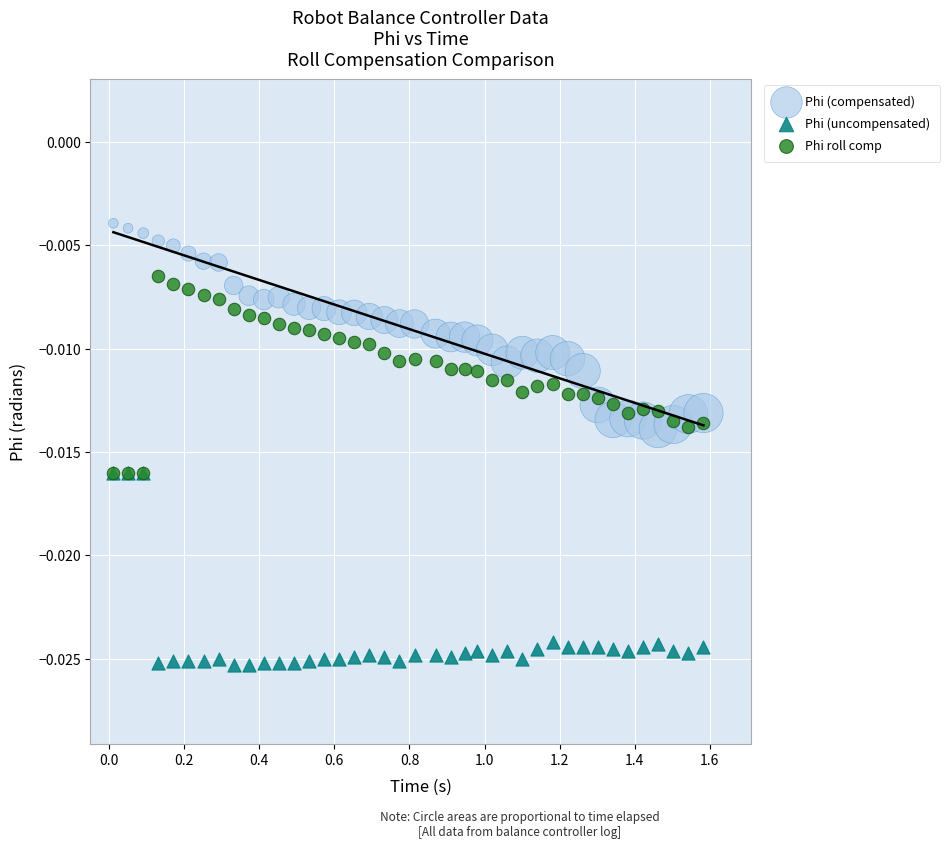

Which series contains the highest Y value?

Phi (compensated)